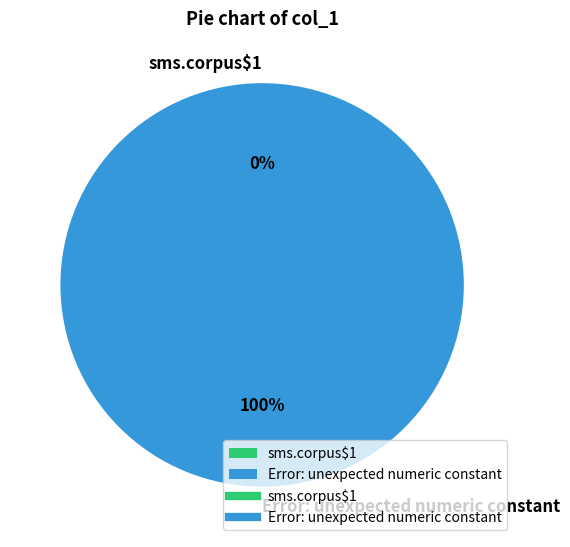

Is it true that Error: unexpected numeric constant is 87% of the pie?

False